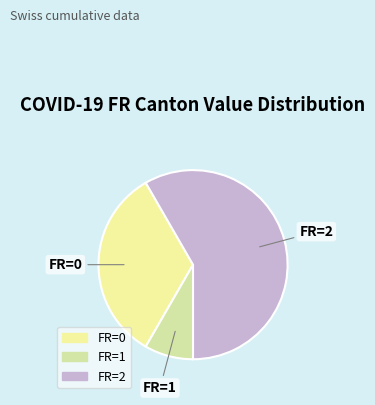

Count the number of slices in the pie.

3